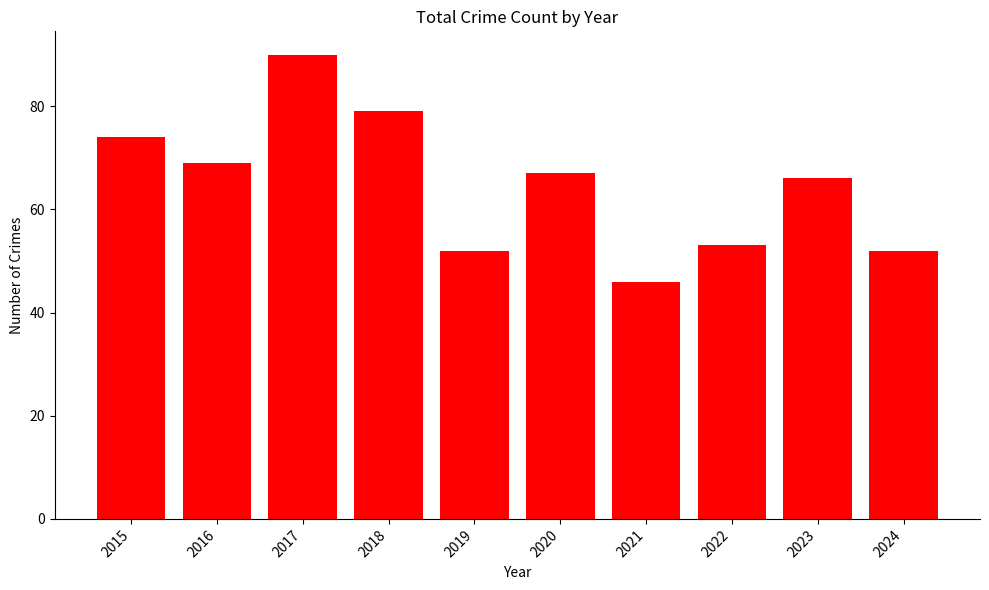

What is the change in value from 2023 to 2024?

-14